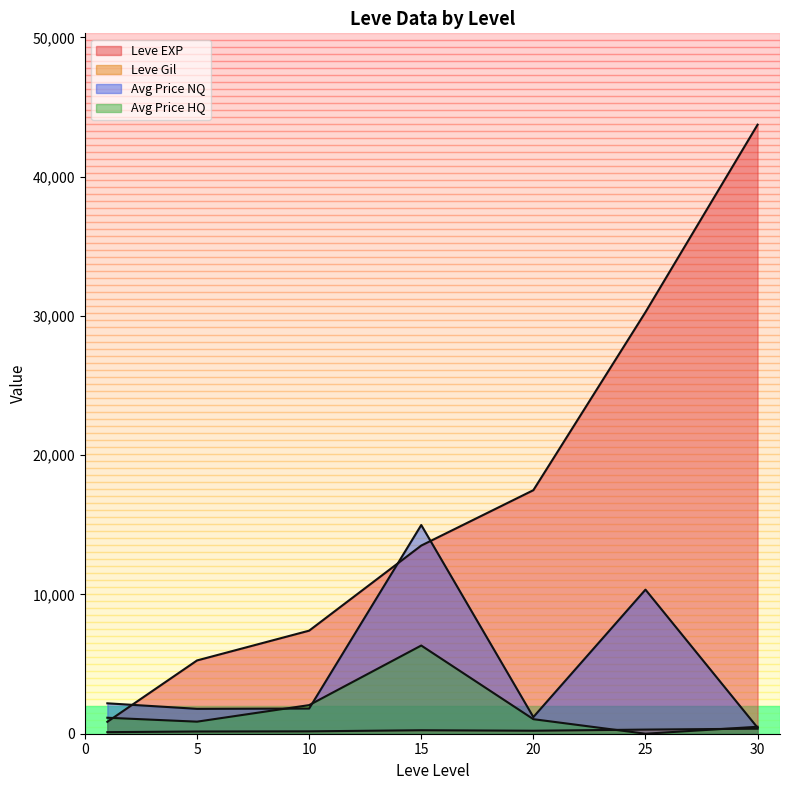

What is the highest value of the Leve Gil series?

562